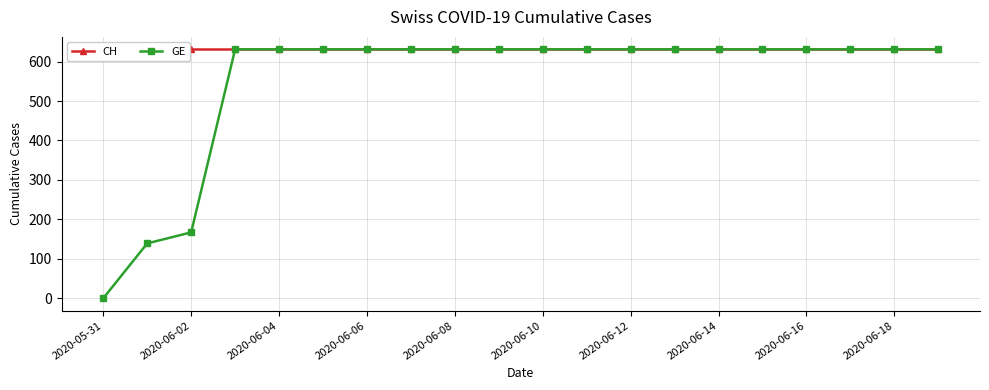

At which label is GE closest to 315?

2020-06-02